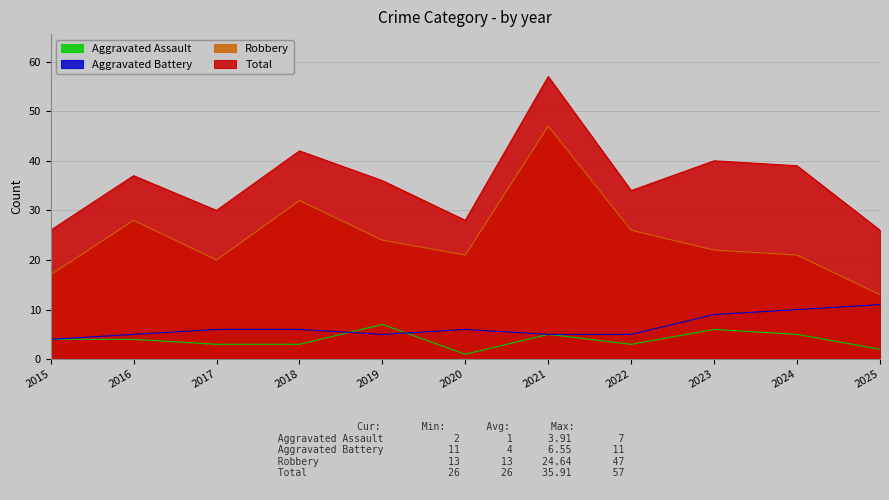

In Robbery, how many points are higher than both neighbors (excluding endpoints)?

3